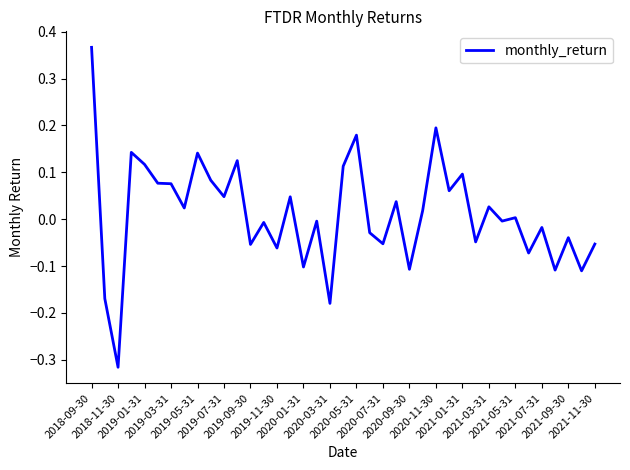

Does the chart have visible grid lines?

No